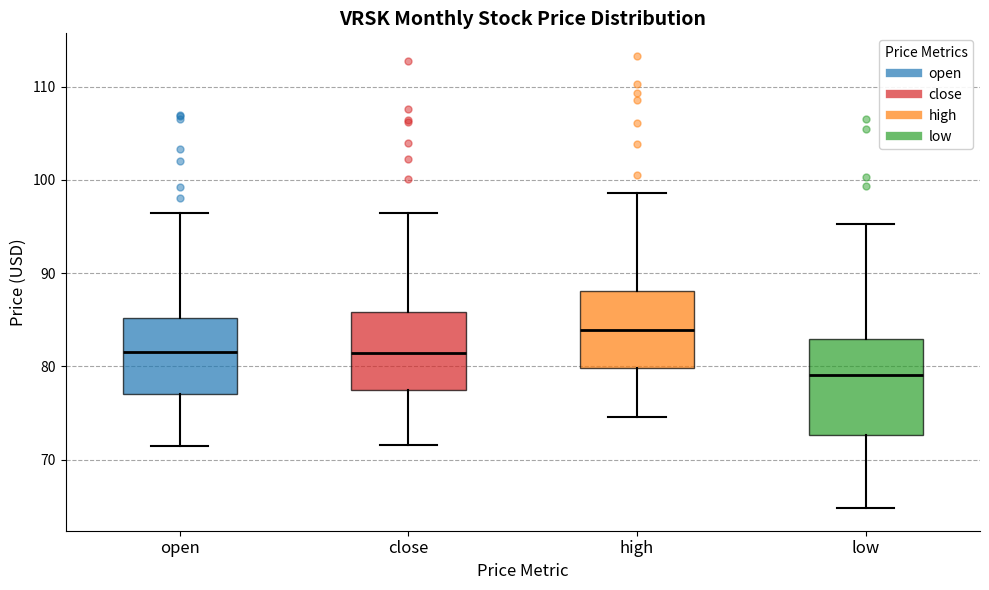

Reading left to right, transcribe this box plot: for each box, give where its median line is, the range the box spans, and where its two whiskers end, as read against the y-axis. The values are not printed on the chart, so give them approximately, as read against the axis.

open: median 81, box 77 to 85, whiskers 71 to 96
close: median 81, box 77 to 86, whiskers 72 to 96
high: median 84, box 80 to 88, whiskers 75 to 99
low: median 79, box 73 to 83, whiskers 65 to 95